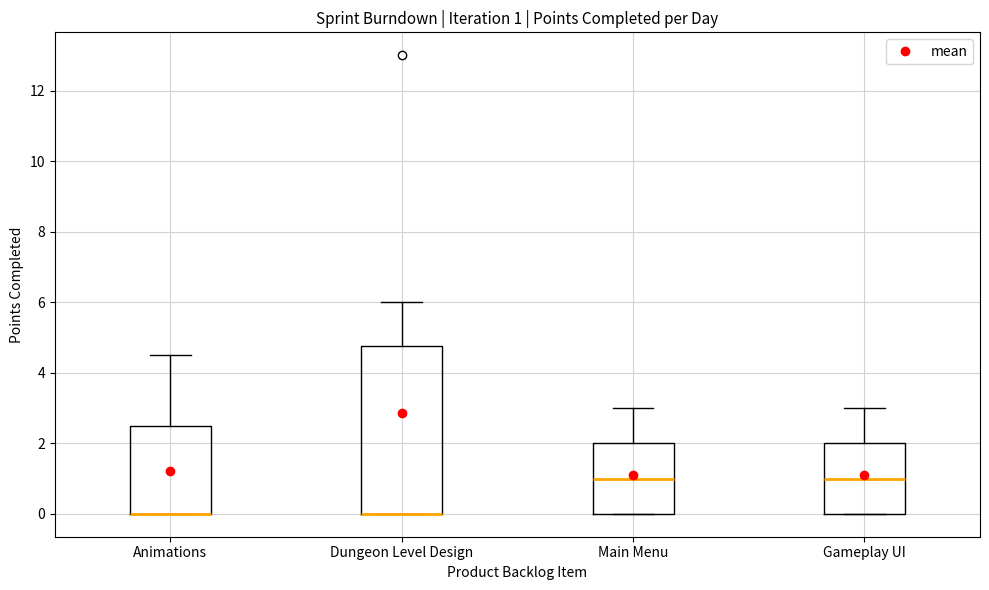

Comparing the boxes themselves (not the whiskers), which one is the tallest?

Dungeon Level Design